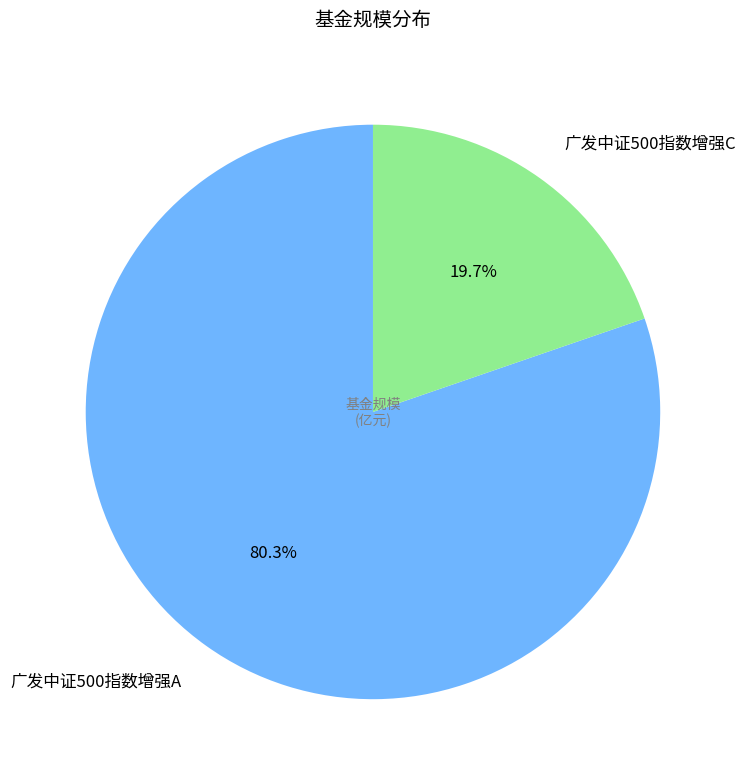

Does 广发中证500指数增强A represent more than half of the total?

Yes